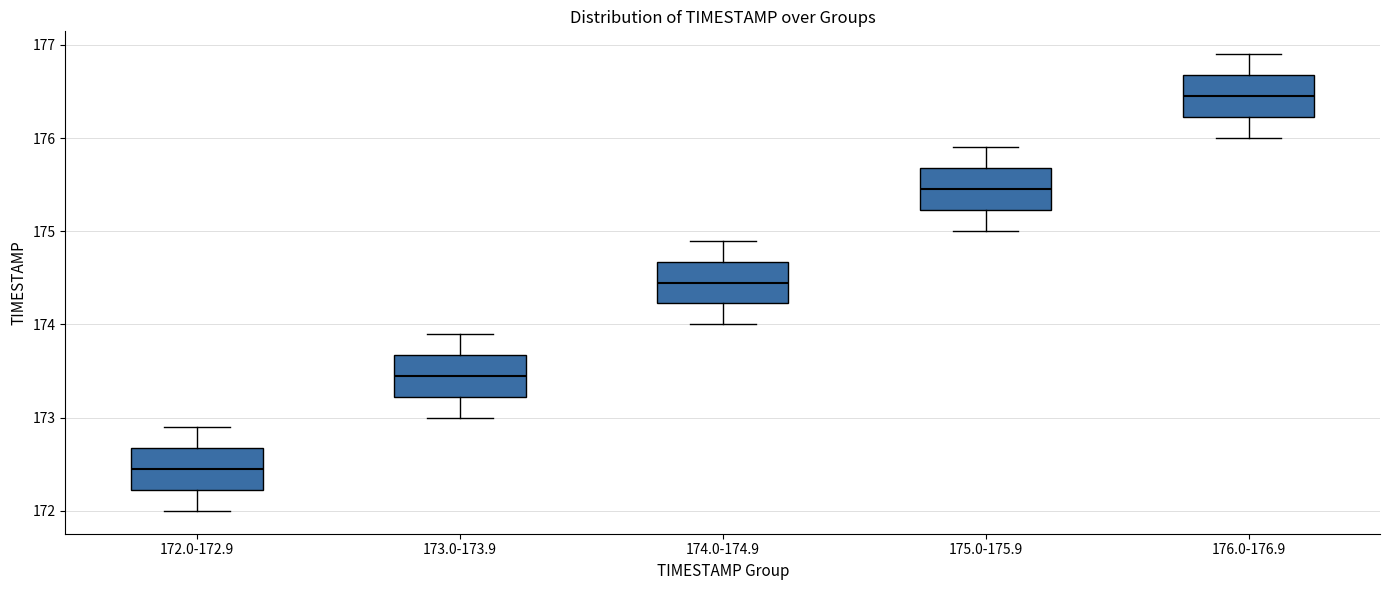

Reading left to right, transcribe this box plot: for each box, give where its median line is, the range the box spans, and where its two whiskers end, as read against the y-axis. The values are not printed on the chart, so give them approximately, as read against the axis.

172.0-172.9: median 172.5, box 172.2 to 172.7, whiskers 172.0 to 172.9
173.0-173.9: median 173.5, box 173.2 to 173.7, whiskers 173.0 to 173.9
174.0-174.9: median 174.5, box 174.2 to 174.7, whiskers 174.0 to 174.9
175.0-175.9: median 175.5, box 175.2 to 175.7, whiskers 175.0 to 175.9
176.0-176.9: median 176.5, box 176.2 to 176.7, whiskers 176.0 to 176.9